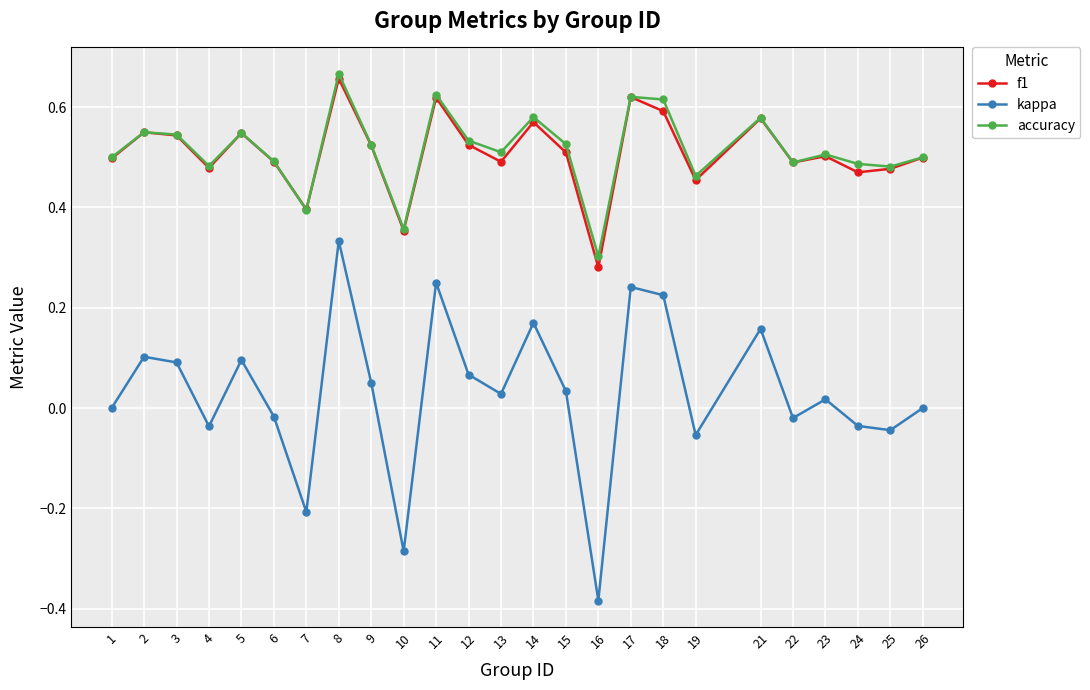

The kappa series shows 0.0 at 15. True or false?

True